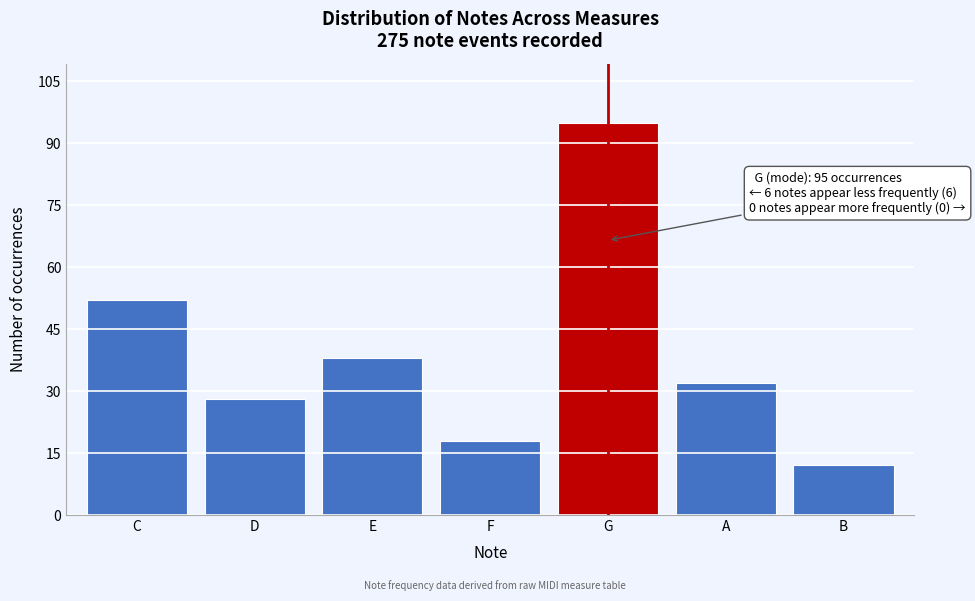

Reading left to right, what are all the values shown in this chart?

52	28	38	18	95	32	12